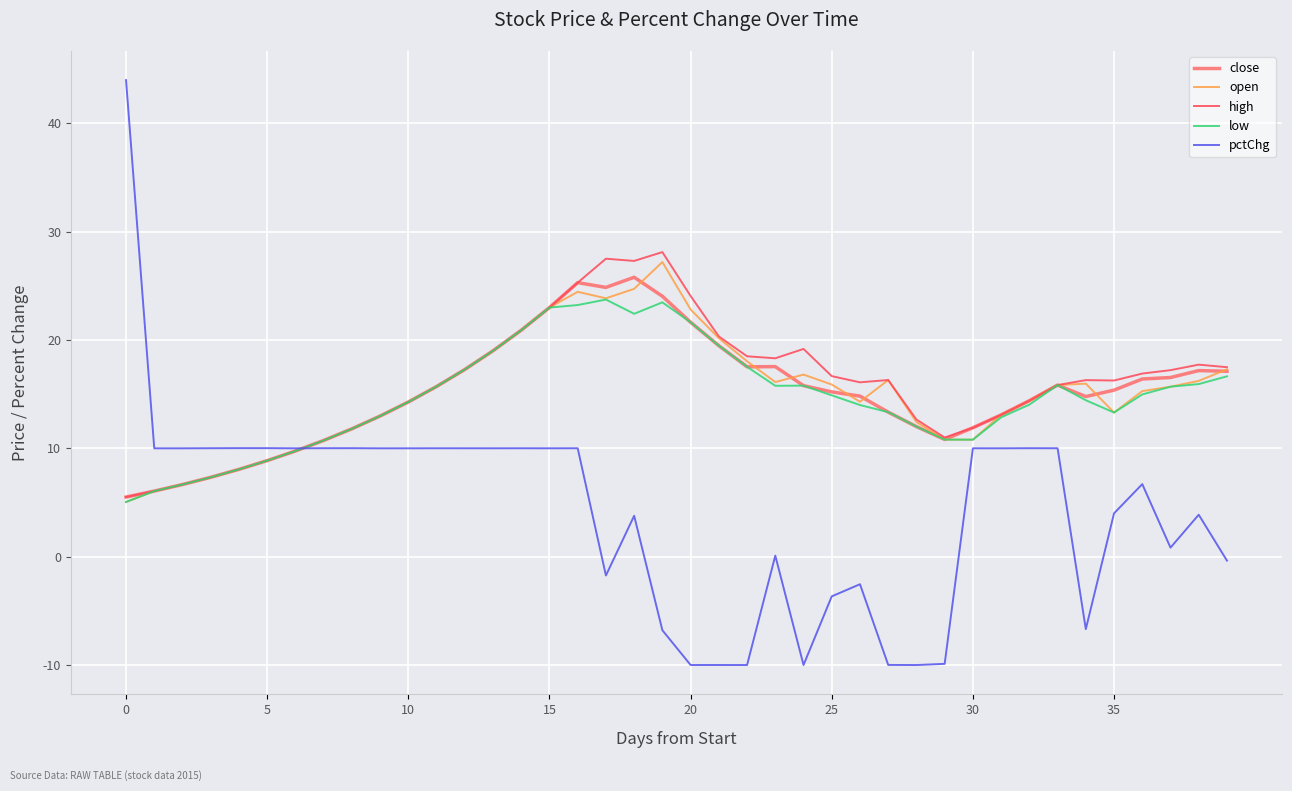

What is the difference between the maximum and minimum values in the open series?

22.1